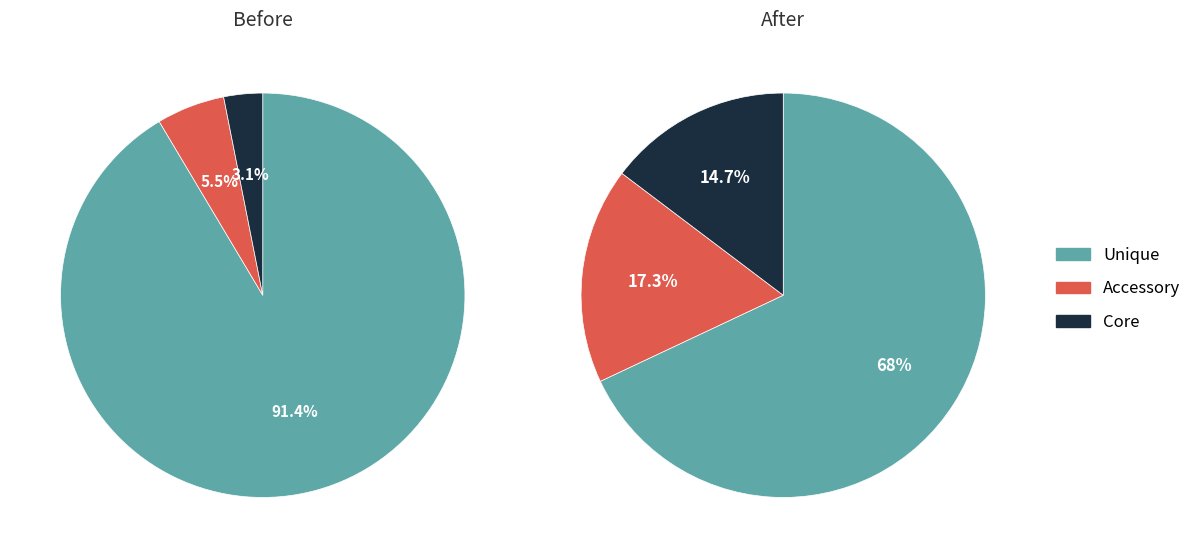

Count the number of slices in the pie.

3